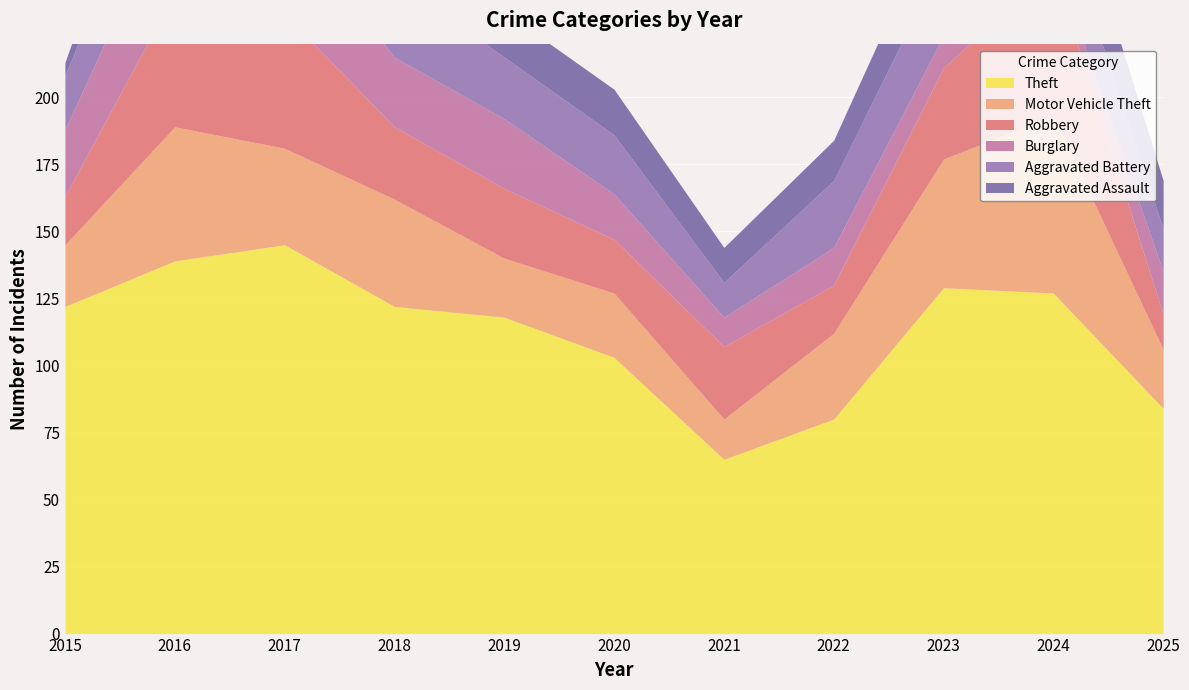

Reading left to right, list all the values displayed in this chart.

Theft: 2015=122	2016=139	2017=145	2018=122	2019=118	2020=103	2021=65	2022=80	2023=129	2024=127	2025=84
Motor Vehicle Theft: 2015=23	2016=50	2017=36	2018=40	2019=22	2020=24	2021=15	2022=32	2023=48	2024=66	2025=22
Robbery: 2015=18	2016=50	2017=50	2018=27	2019=26	2020=20	2021=27	2022=18	2023=34	2024=55	2025=13
Burglary: 2015=25	2016=38	2017=36	2018=26	2019=26	2020=17	2021=11	2022=14	2023=12	2024=5	2025=16
Aggravated Battery: 2015=20	2016=32	2017=24	2018=29	2019=23	2020=22	2021=13	2022=25	2023=29	2024=22	2025=16
Aggravated Assault: 2015=5	2016=20	2017=12	2018=24	2019=17	2020=17	2021=13	2022=15	2023=22	2024=26	2025=18